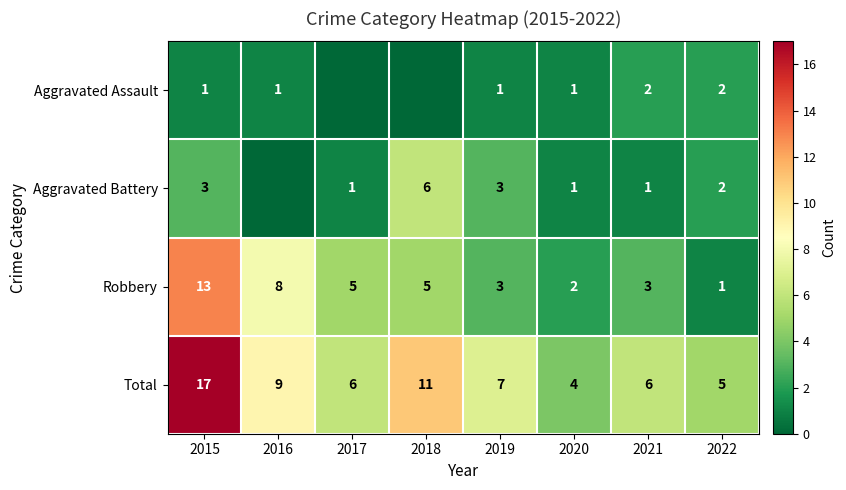

Read the Total value at 2022.

5